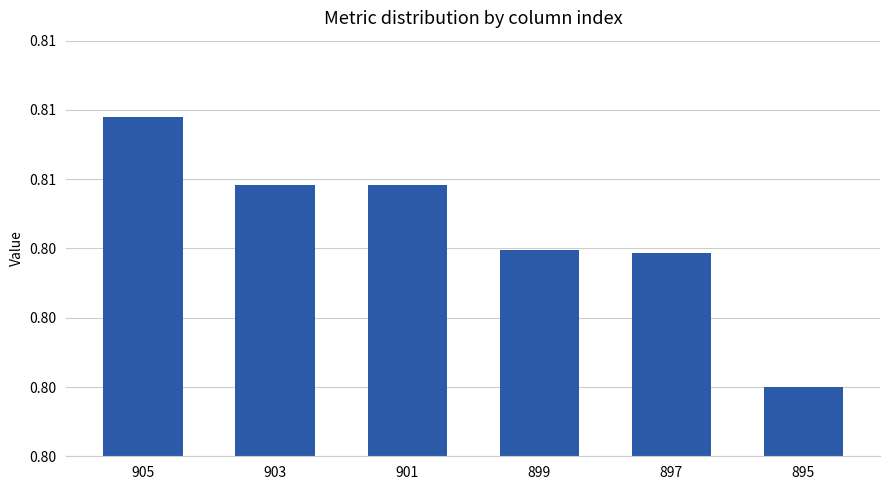

Reading left to right, what are all the values shown in this chart?

905=0.8	903=0.8	901=0.8	899=0.8	897=0.8	895=0.8